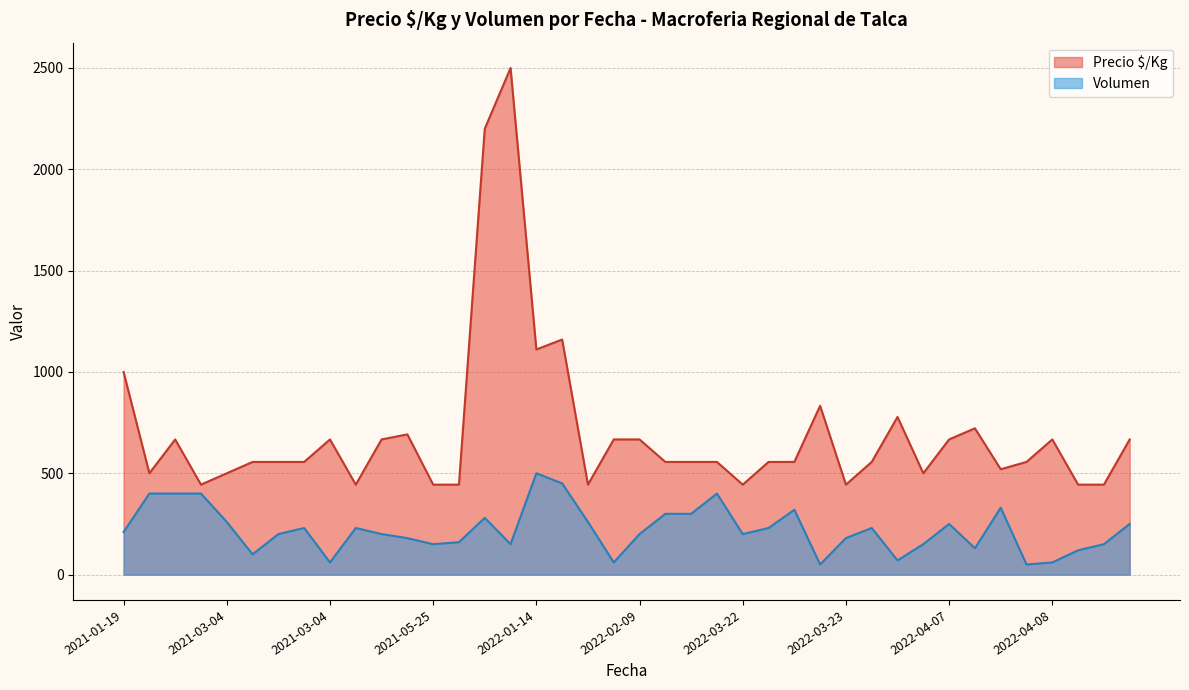

Rank the series by their maximum value, from highest to lowest.

Precio $/Kg, Volumen